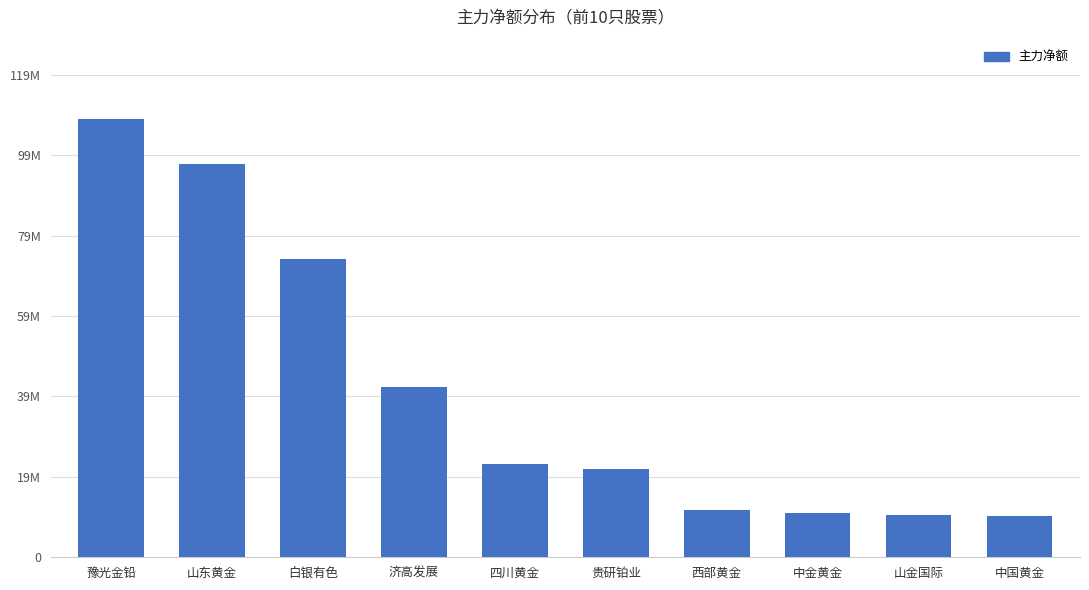

List the labels in order of value, smallest first.

中国黄金, 山金国际, 中金黄金, 西部黄金, 贵研铂业, 四川黄金, 济高发展, 白银有色, 山东黄金, 豫光金铅